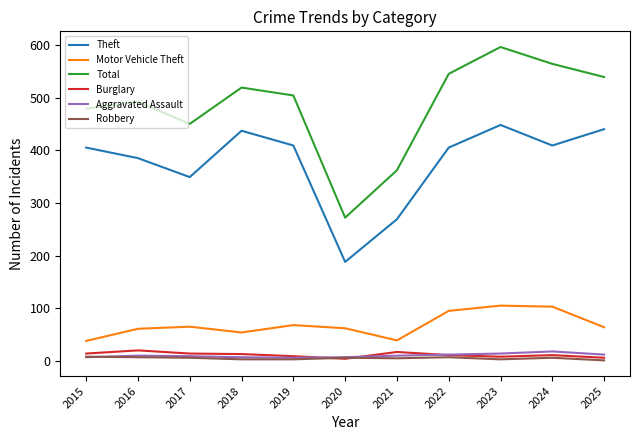

What is the maximum value for Aggravated Assault?

18